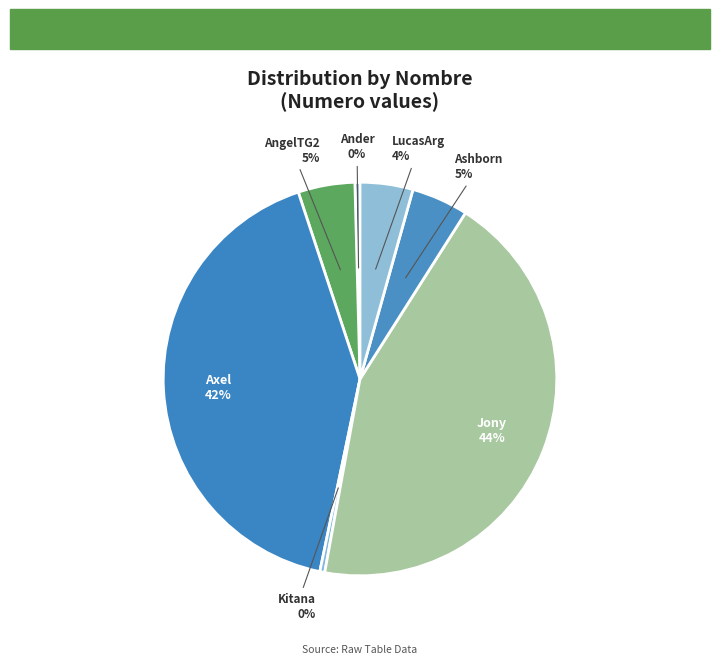

How many slices are in this pie chart?

7